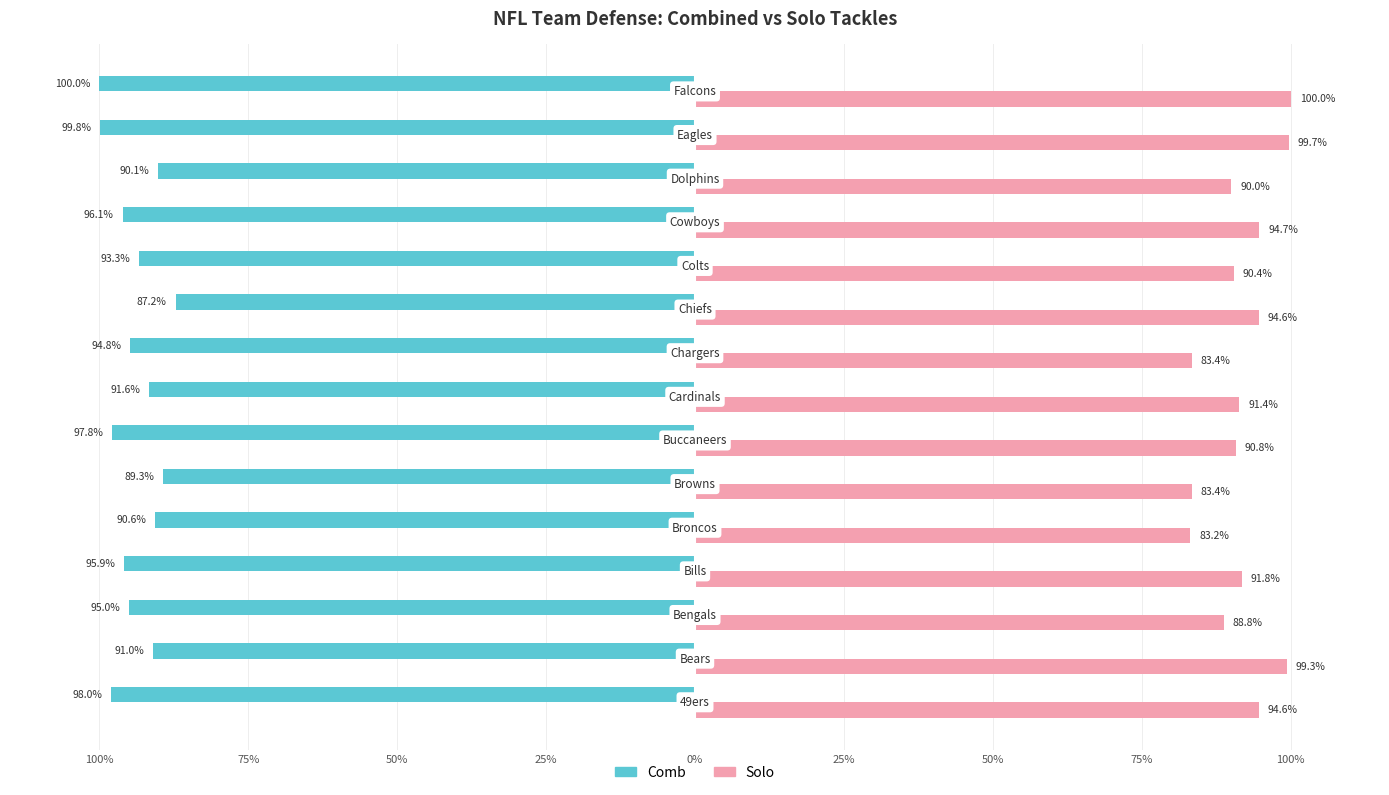

What are all the series names shown in the legend?

Comb, Solo